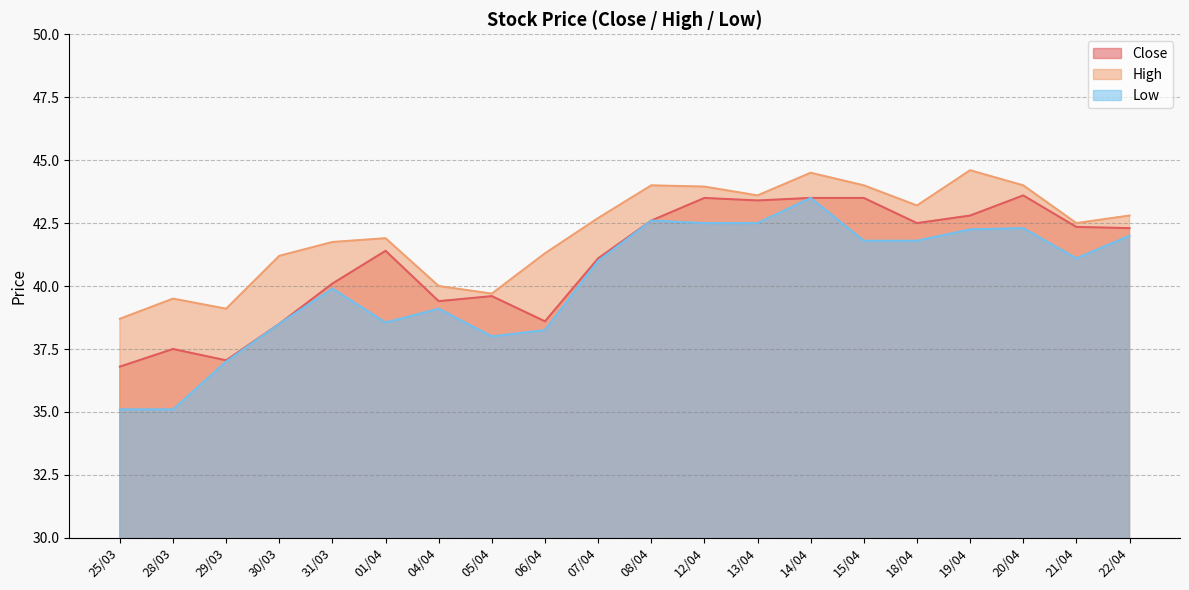

The value of High at 21/04 is 62.6. True or false?

False